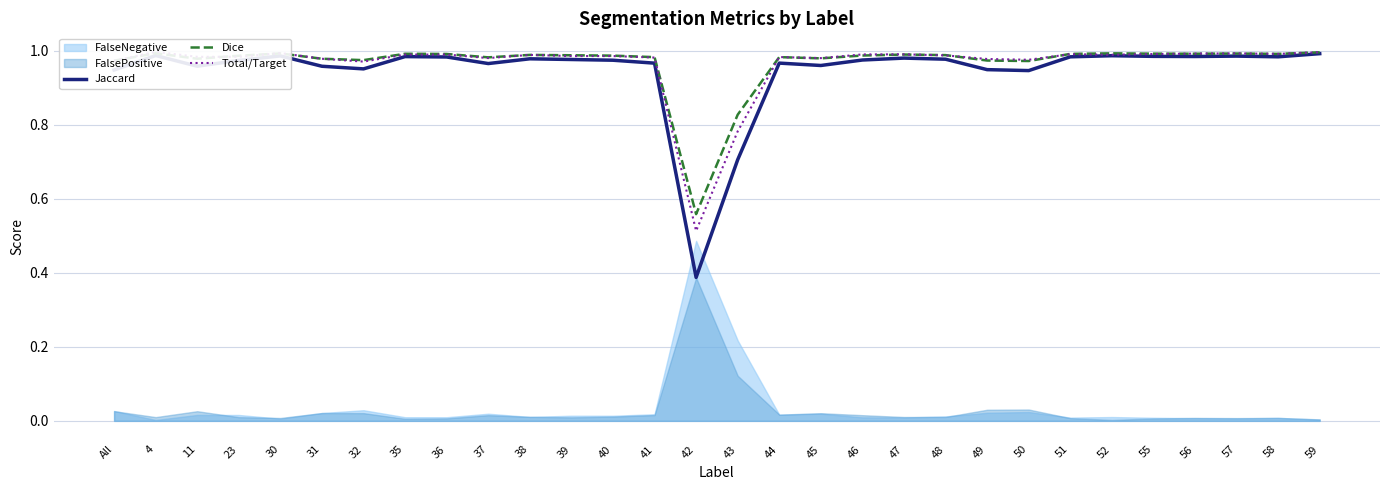

What is the total value across all series at 47?

3.0